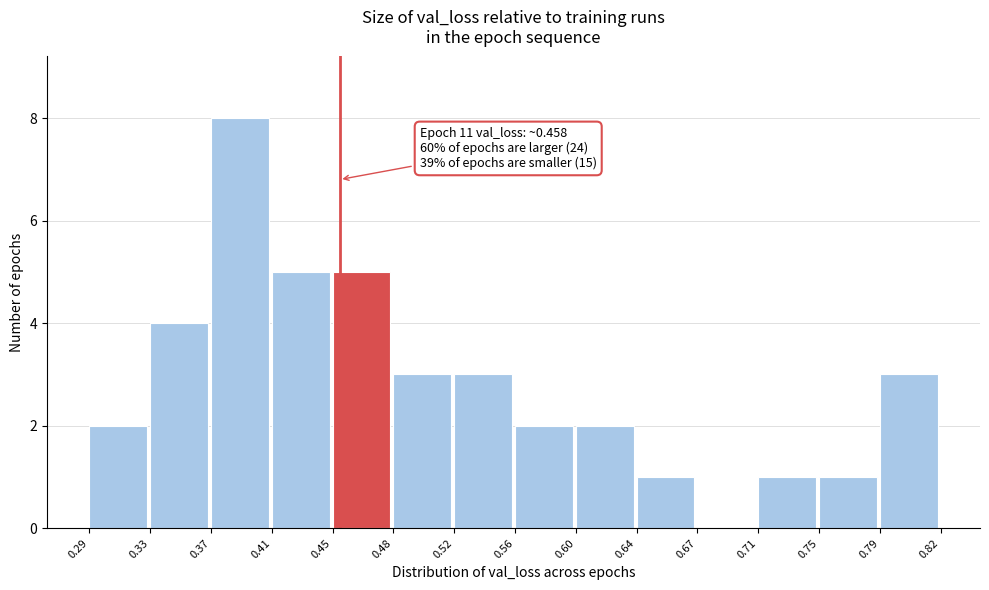

Over which range of the x-axis is the bar tallest?

0.37 to 0.41